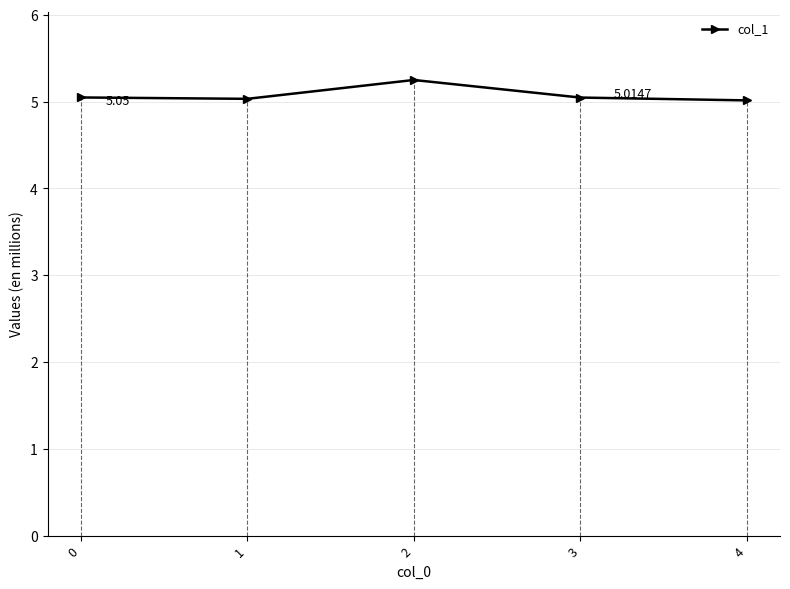

True or false: the data shows 2.2 at 2.

False